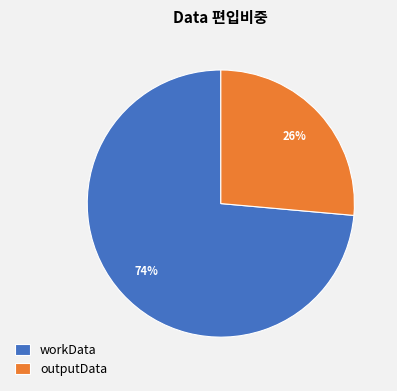

What percentage is the outputData slice, to the nearest percent?

26%